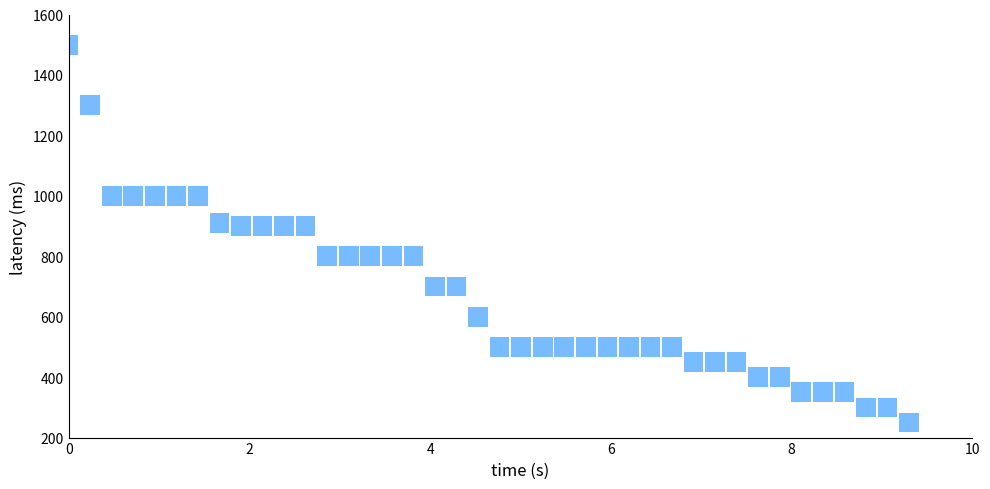

What is the range of Y values (max minus min)?

1250